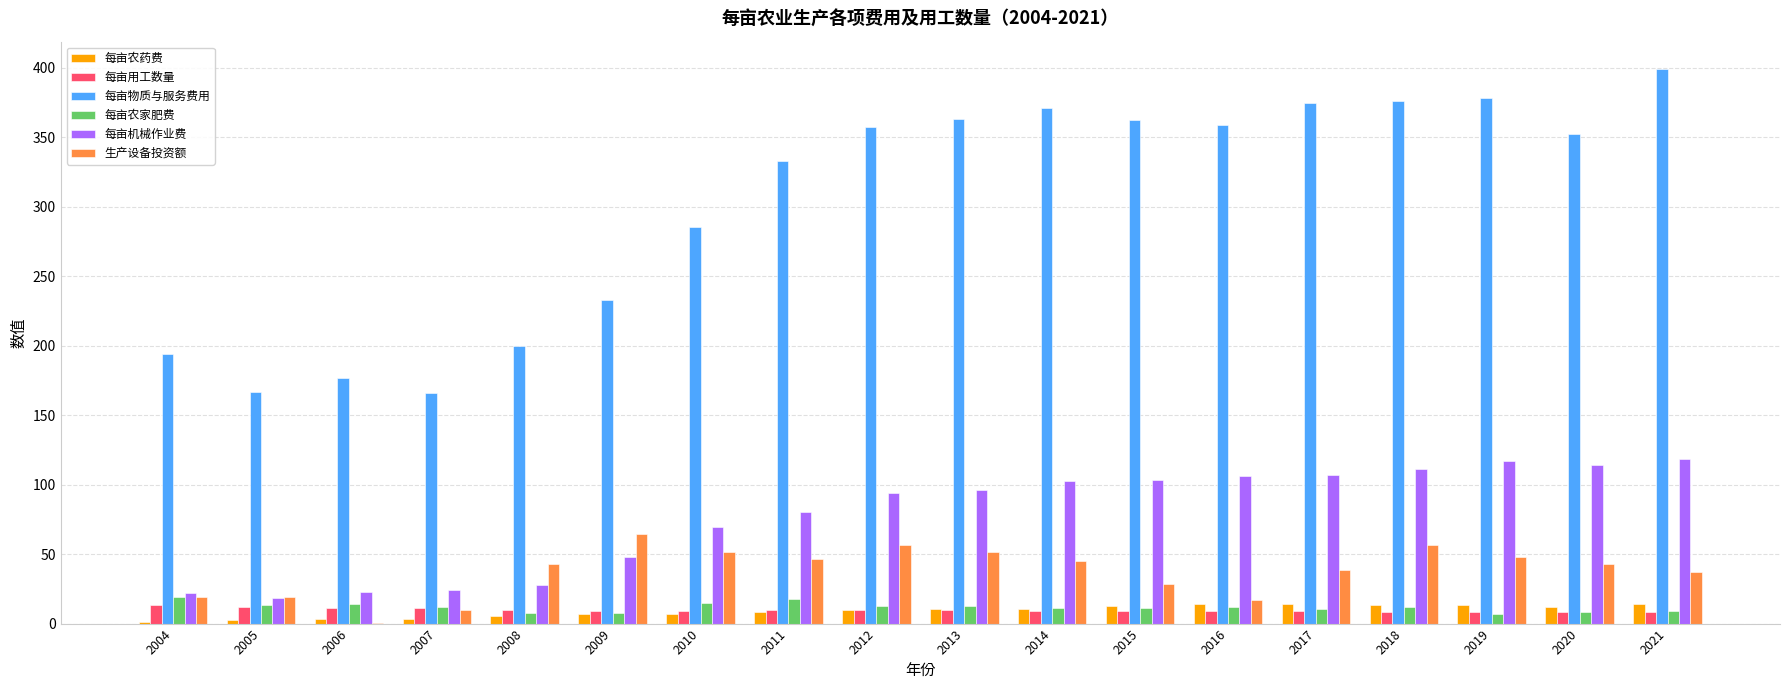

True or false: 每亩机械作业费 has a value of 43.5 at 2015.

False